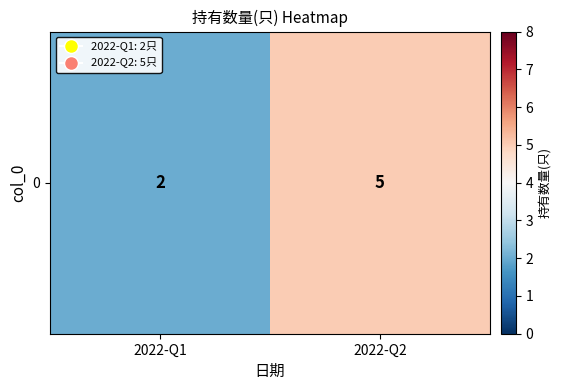

What is the difference between the maximum and minimum values?

3